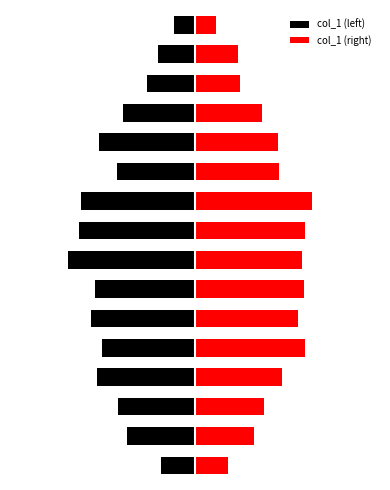

What is the difference between the second highest and minimum values in the col_1 (right) series?

1.9